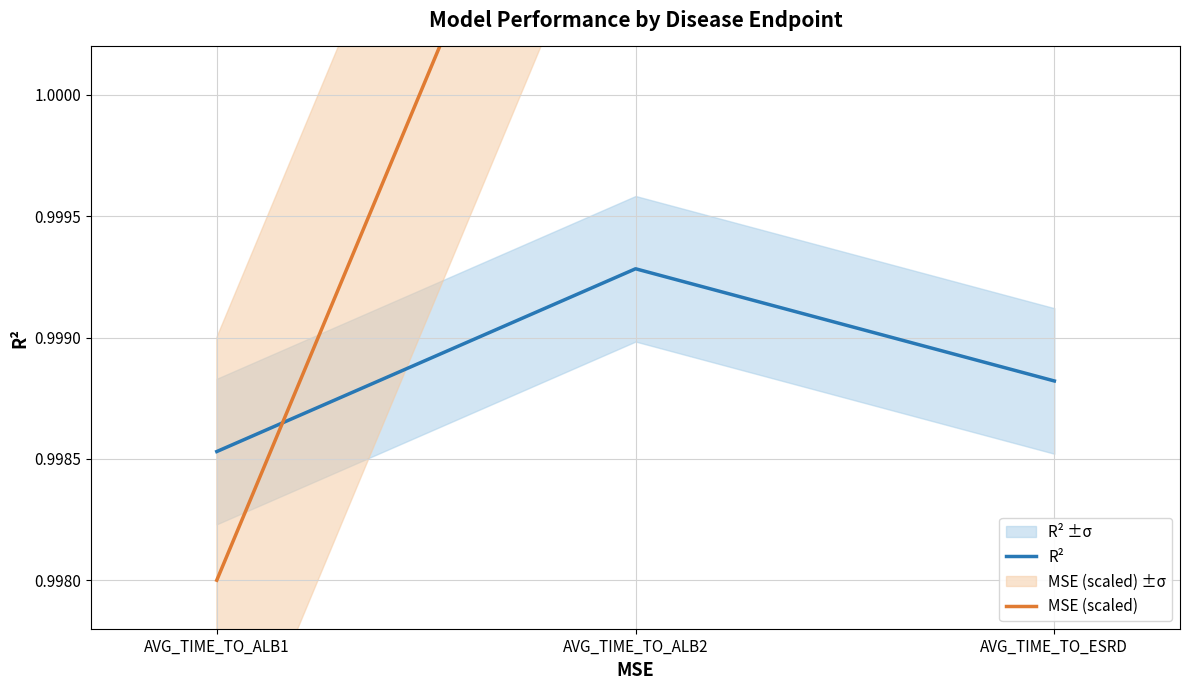

What is the value of the MSE (scaled) point at the 3rd from the left?

1.0